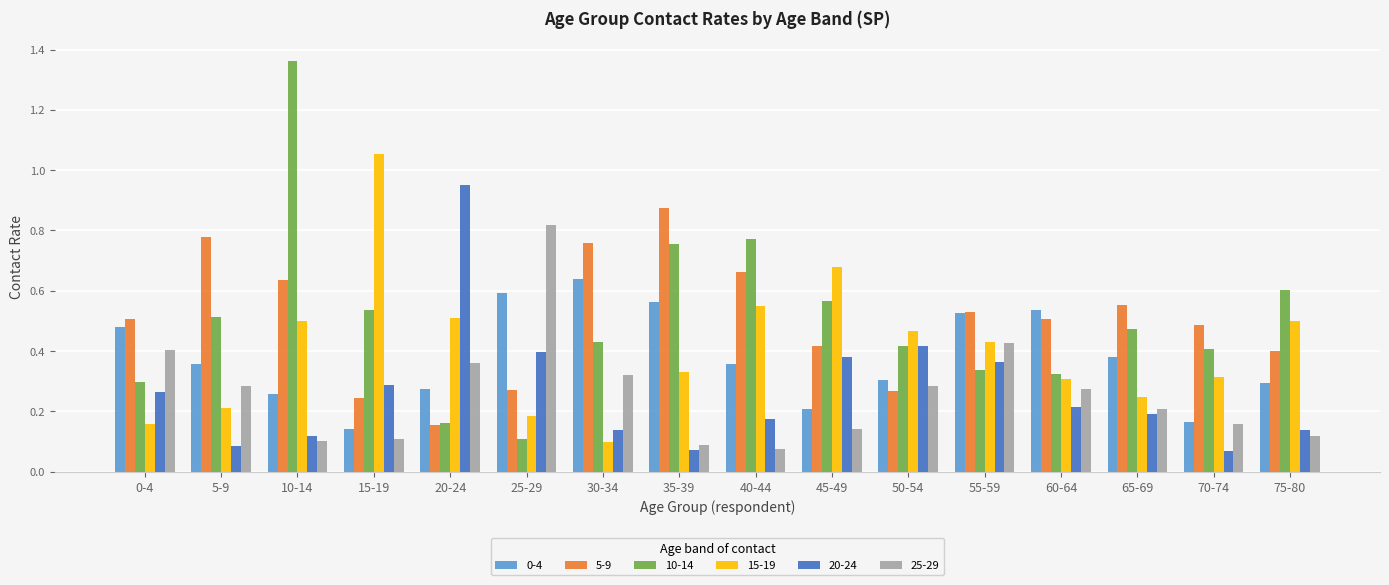

How many bars are there in each group?

6